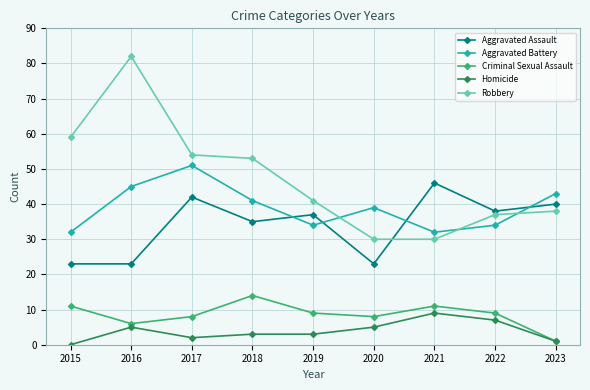

The value of Aggravated Assault at 2016 is 35. True or false?

False